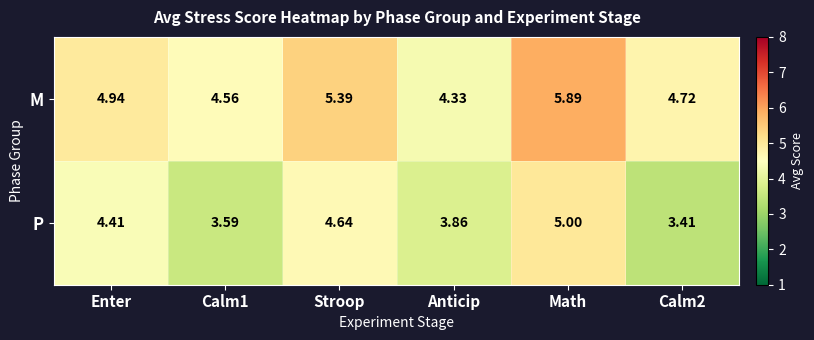

Which series has the largest range (max minus min)?

P